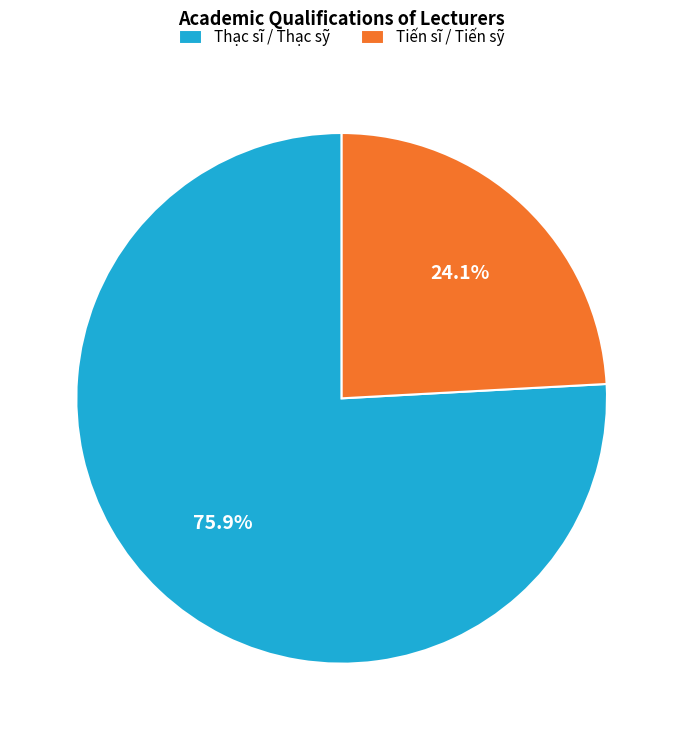

Which category accounts for the majority?

Thạc sĩ / Thạc sỹ